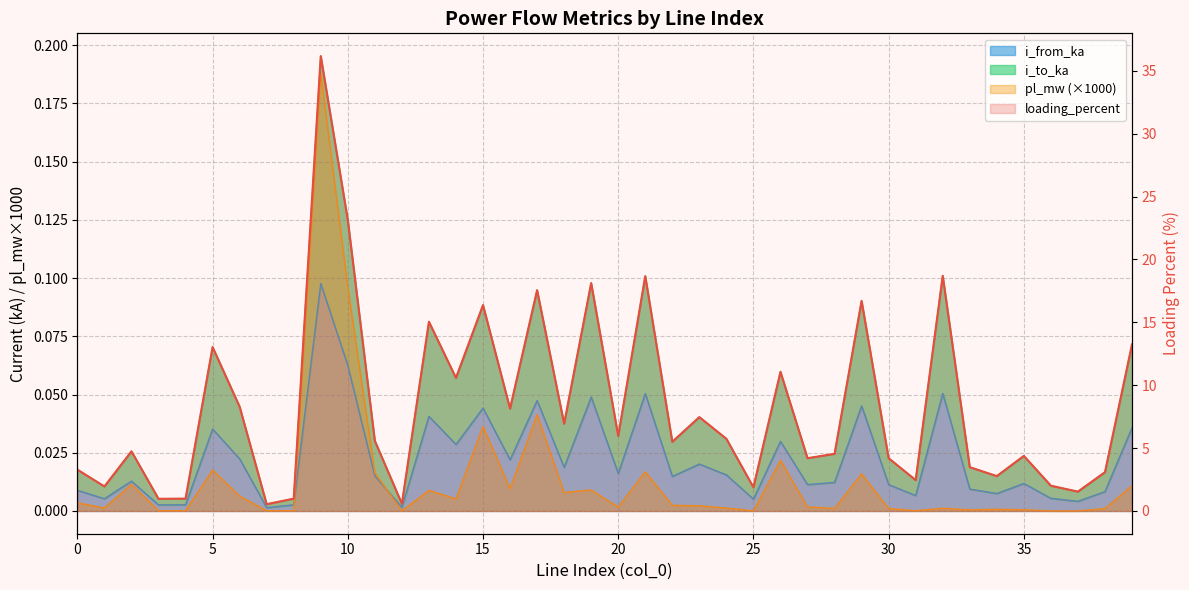

What is the value of the 39th point from the left?

3.1